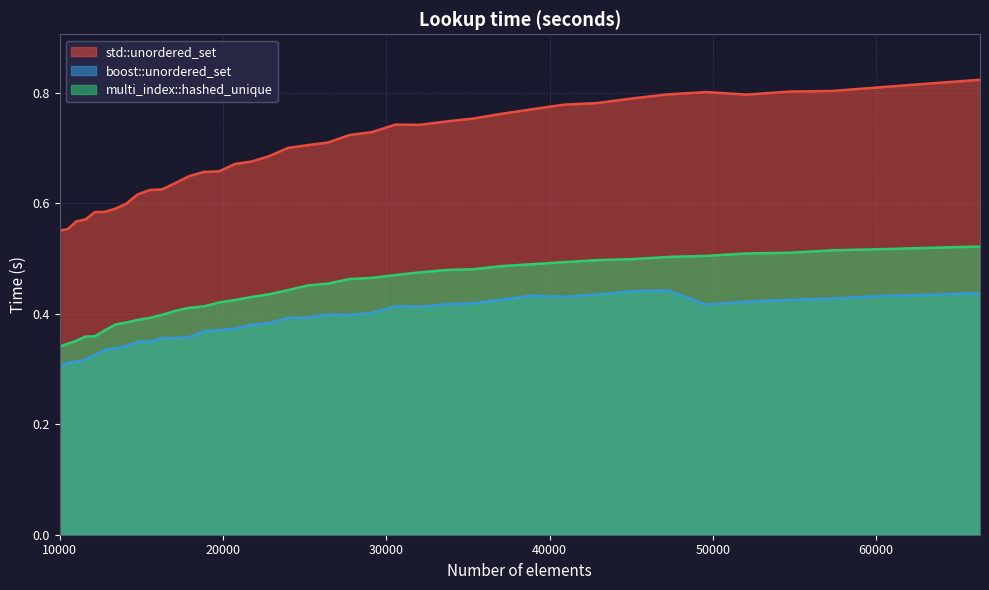

What is the value of the multi_index::hashed_unique point at the 27th from the left?

0.5